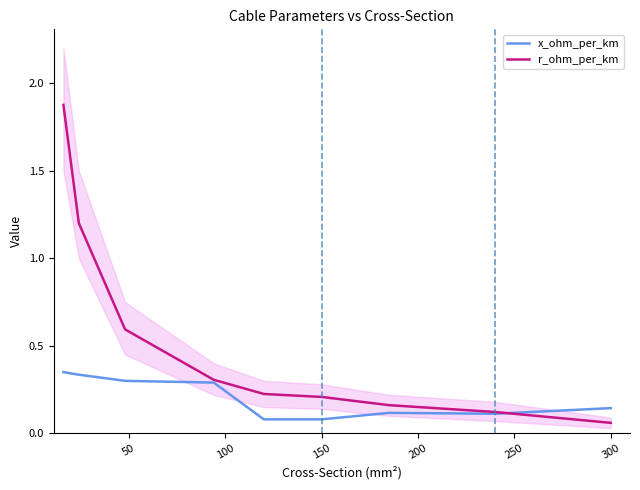

Reading left to right, list all the values displayed in this chart.

x_ohm_per_km: 0.3	0.3	0.3	0.3	0.1	0.1	0.1	0.1	0.1
r_ohm_per_km: 1.9	1.2	0.6	0.3	0.2	0.2	0.2	0.1	0.1